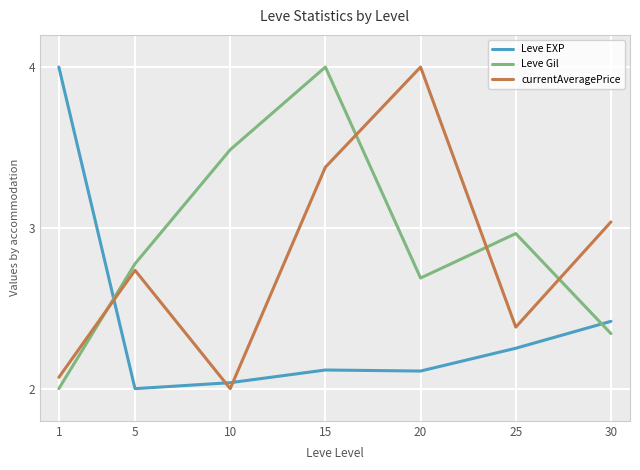

How many distinct data groups are displayed?

3